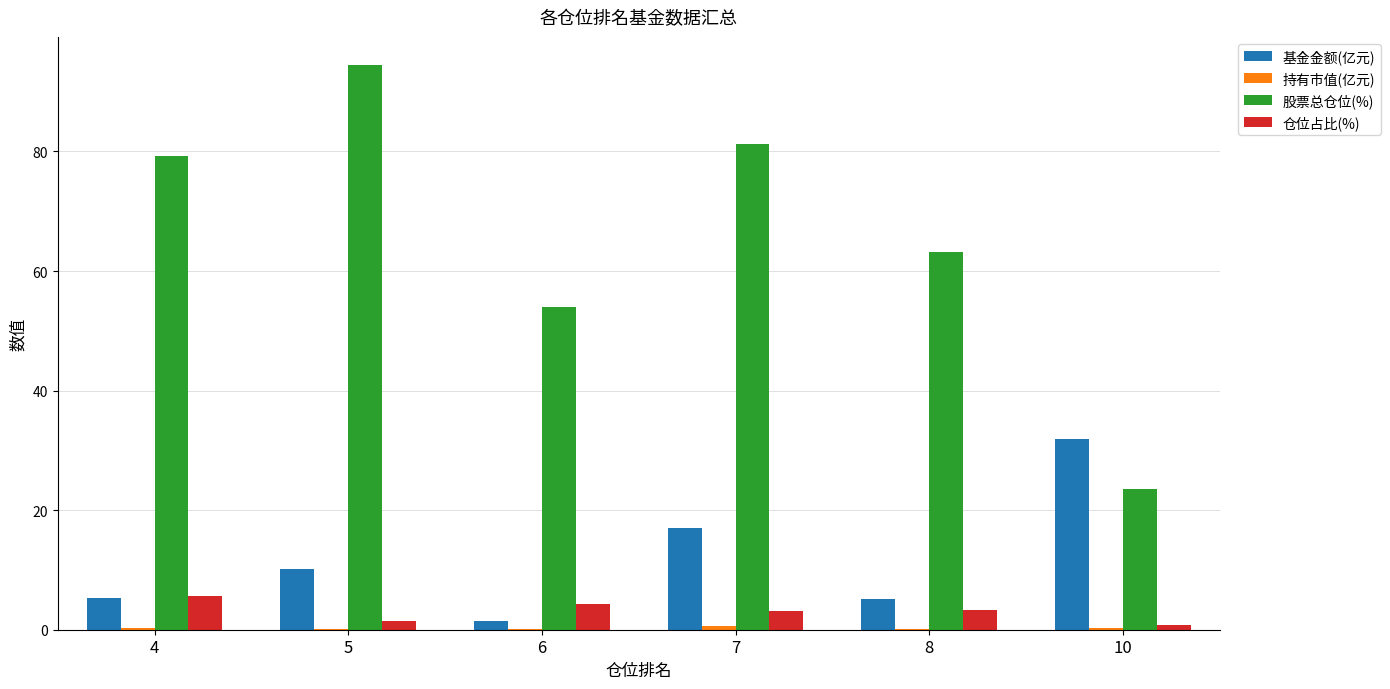

The 仓位占比(%) series shows 2.0 at 4. True or false?

False